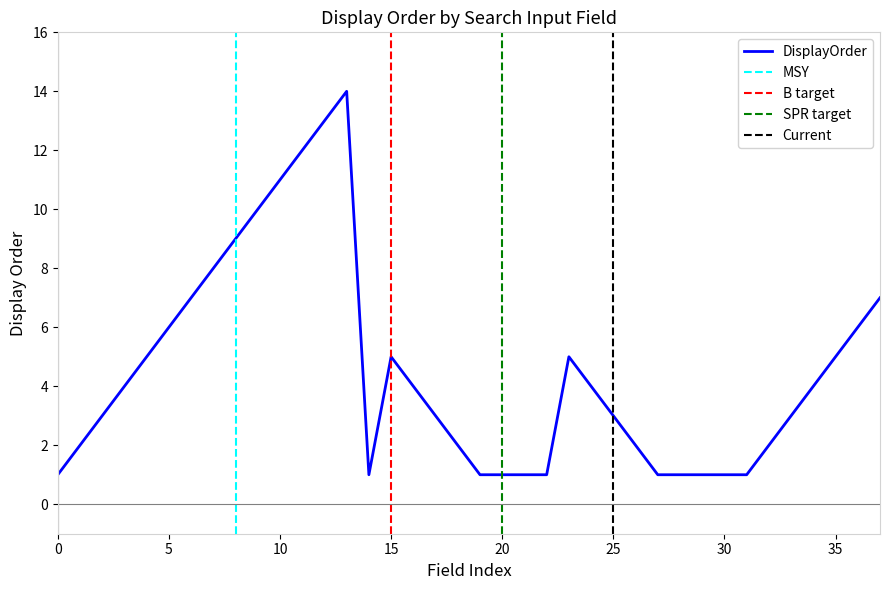

What is the minimum value shown in the chart?

1